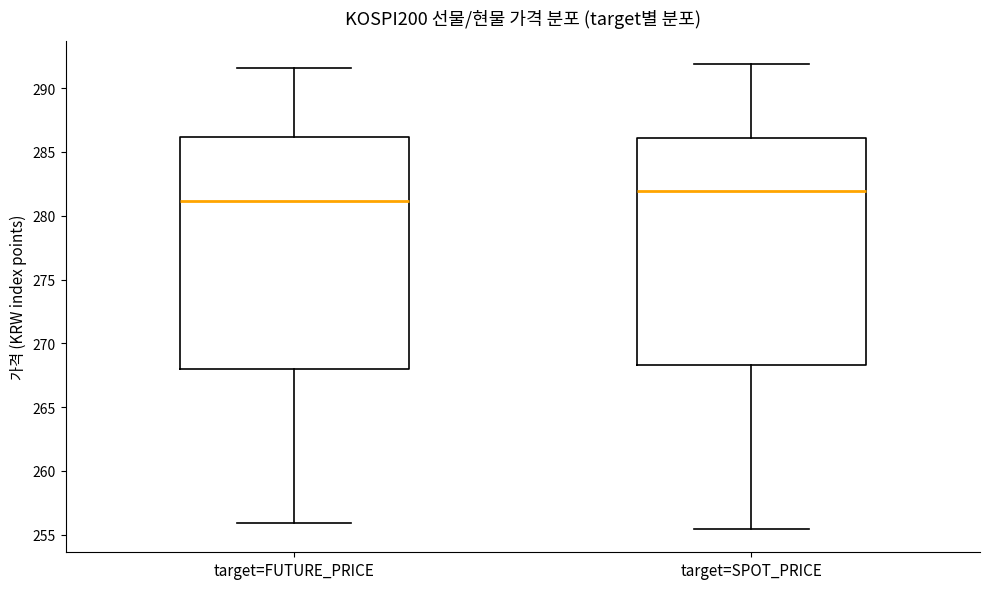

Which box's median line is the highest?

target=SPOT_PRICE